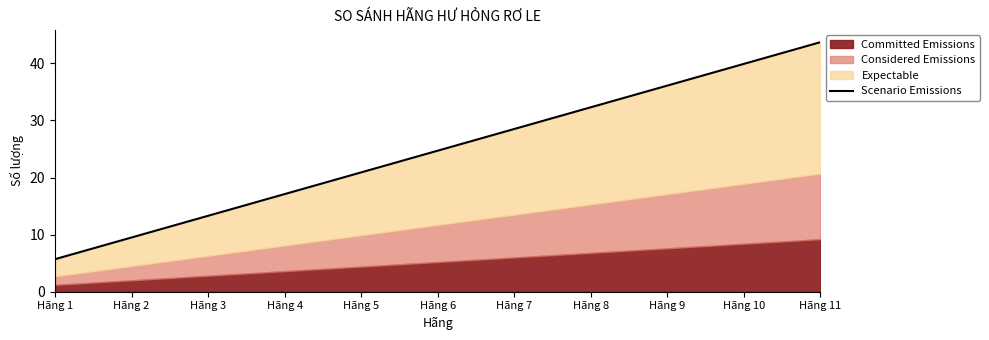

True or false: the data shows 6.2 at Hãng 2.

False